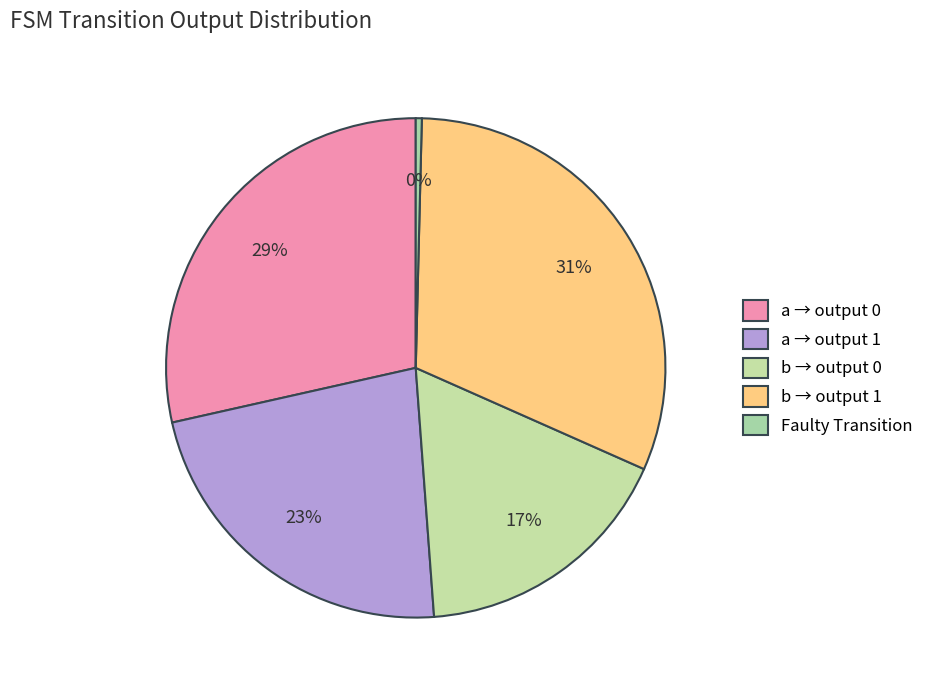

How many segments does this pie chart have?

5